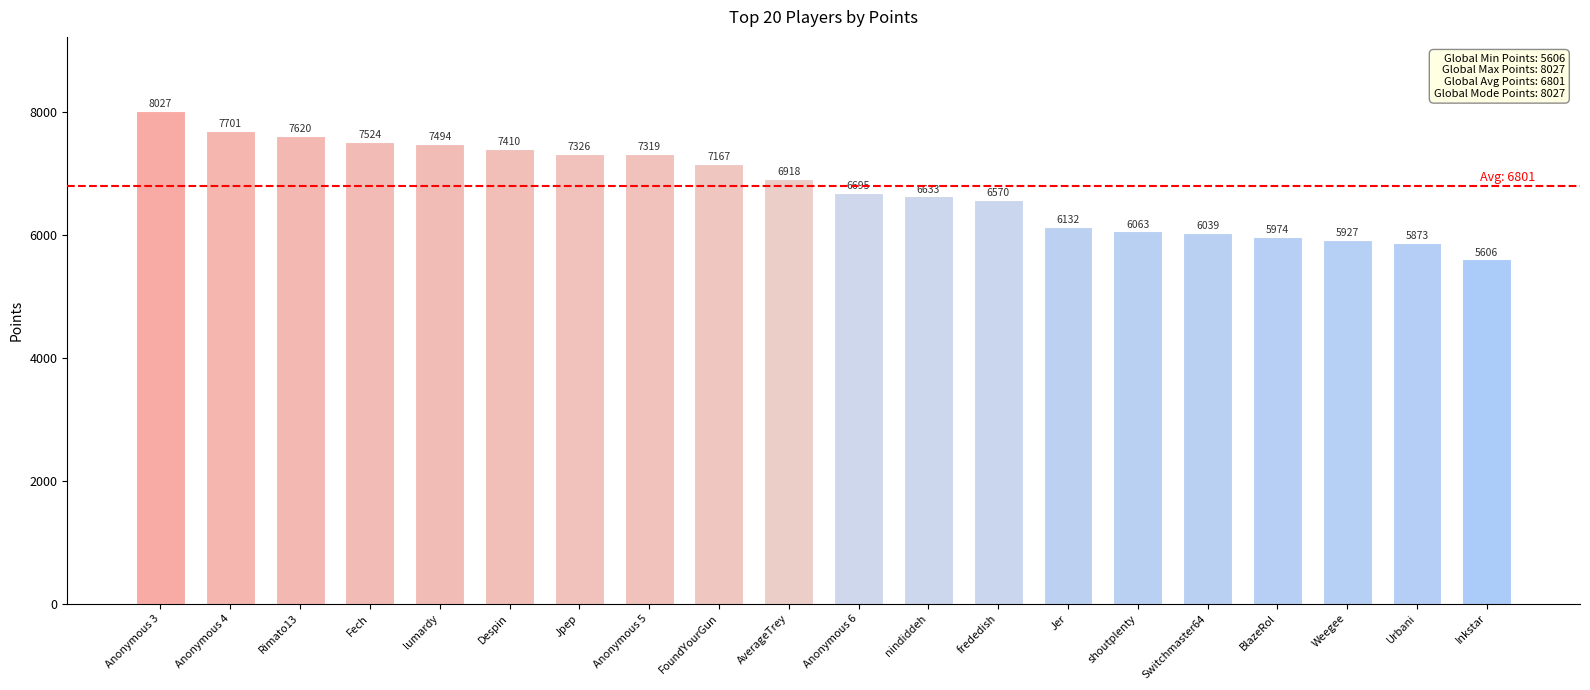

List the labels in order of value, smallest first.

Inkstar, Urbani, Weegee, BlazeRol, Switchmaster64, shoutplenty, Jer, frededish, nindiddeh, Anonymous 6, AverageTrey, FoundYourGun, Anonymous 5, Jpep, Despin, lumardy, Fech, Rimato13, Anonymous 4, Anonymous 3